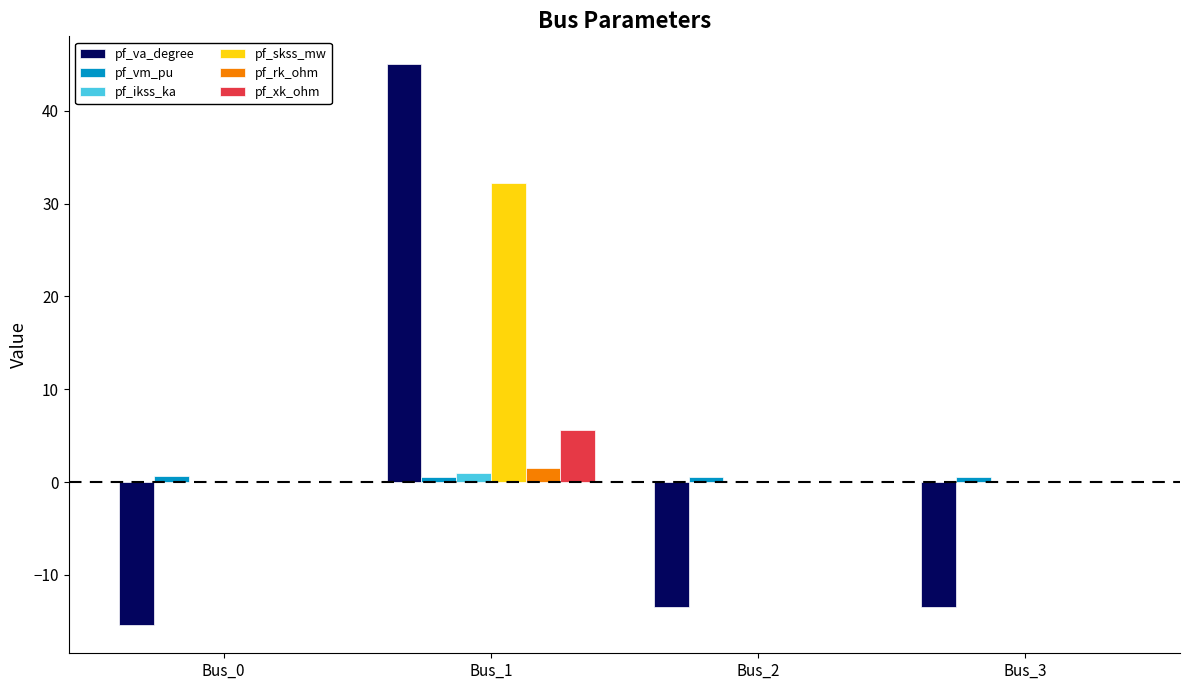

The pf_skss_mw series shows 0.0 at Bus_3. True or false?

True